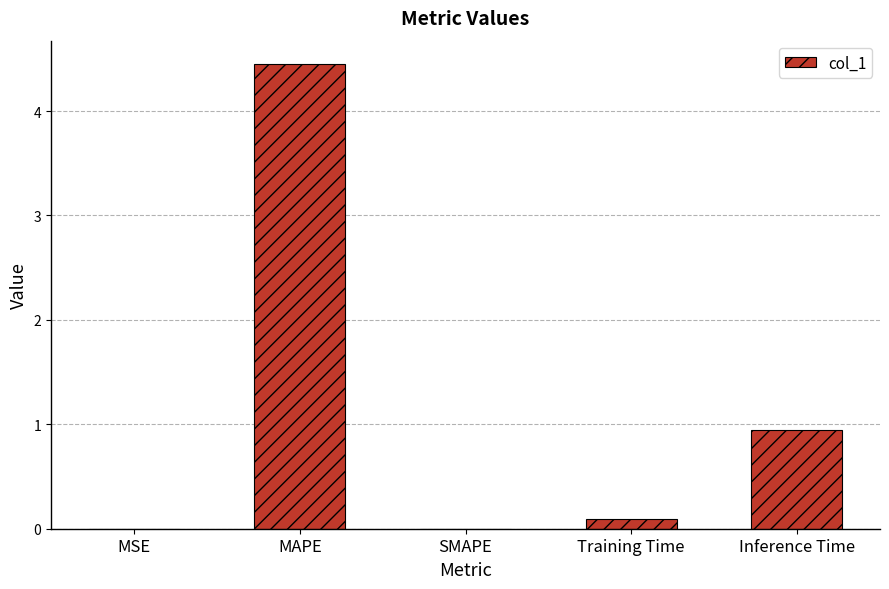

At which category does the chart reach its peak across all series?

MAPE